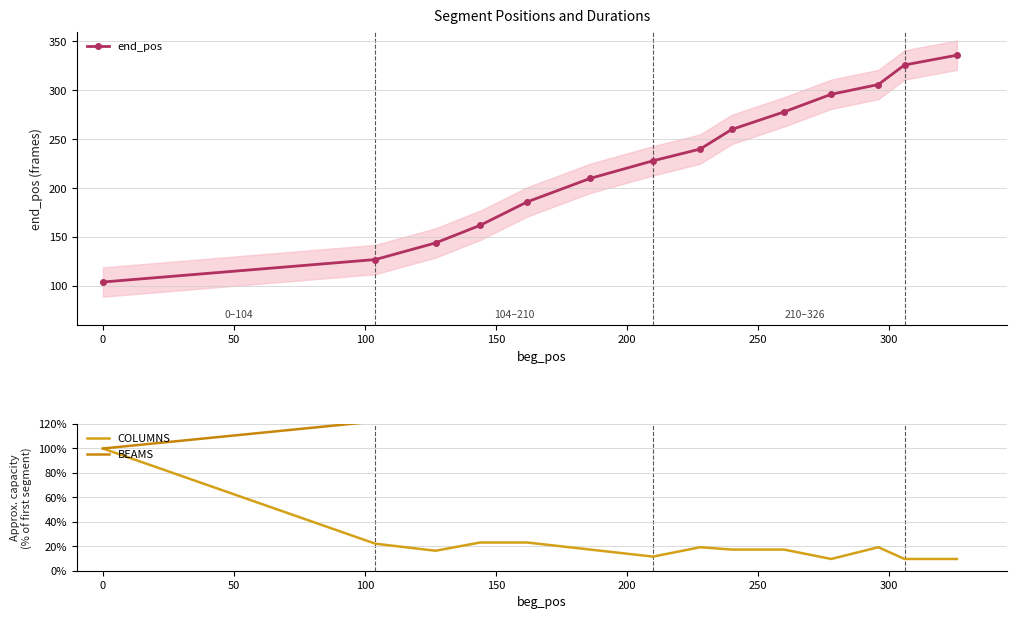

Where is COLUMNS nearest to the value 54?

100